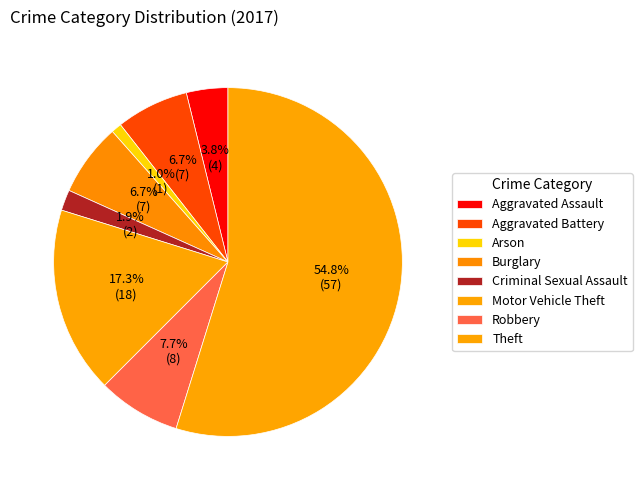

Count the number of slices in the pie.

8